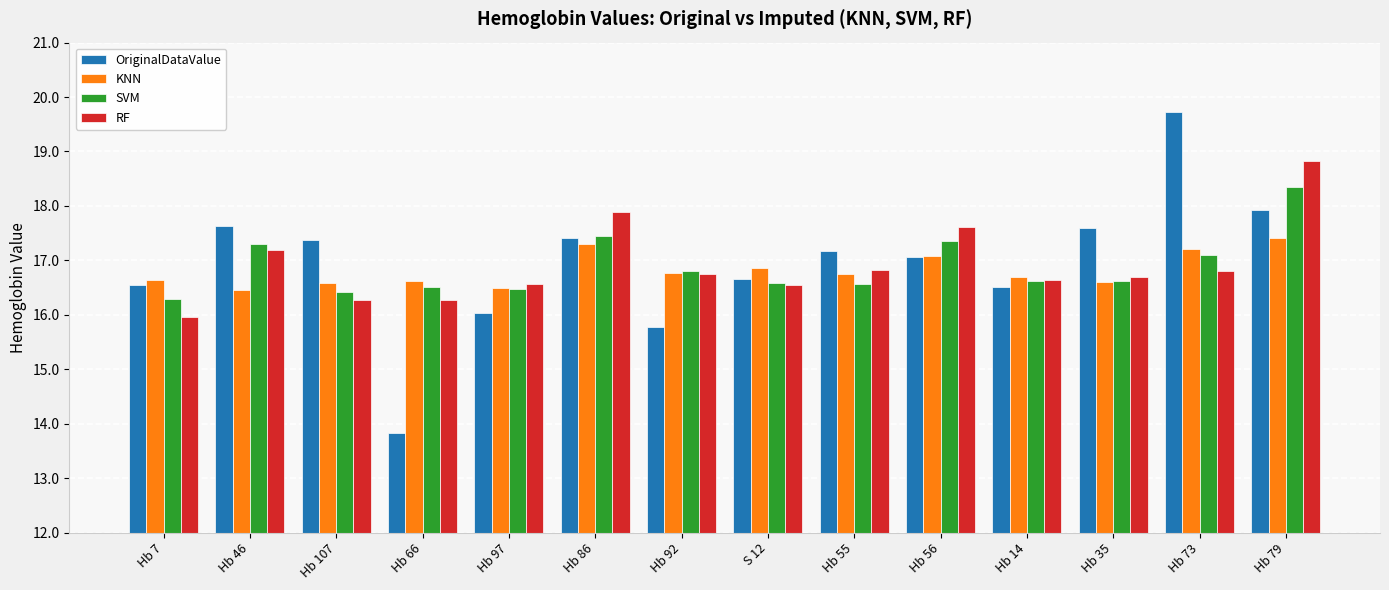

What is the difference between the highest and lowest values at Hb 79?

1.4